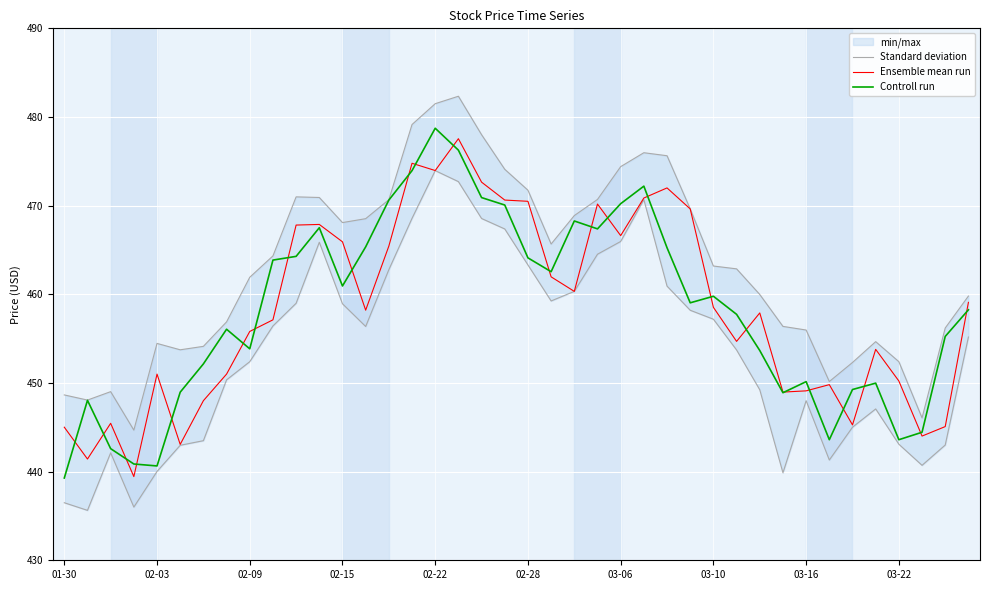

Which category has the lowest value in the Controll run series?

01-30